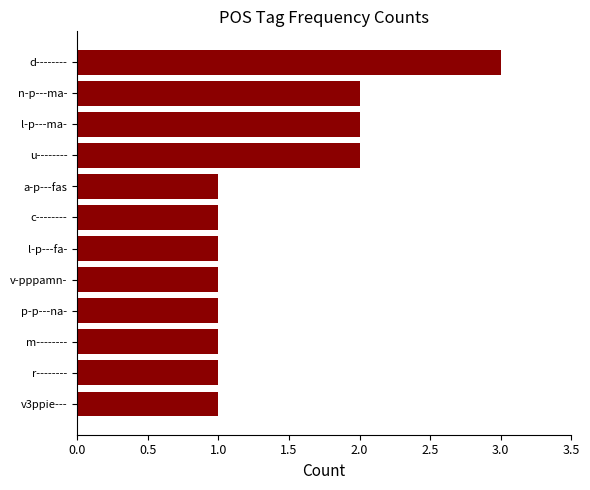

How many bars are there in total?

12